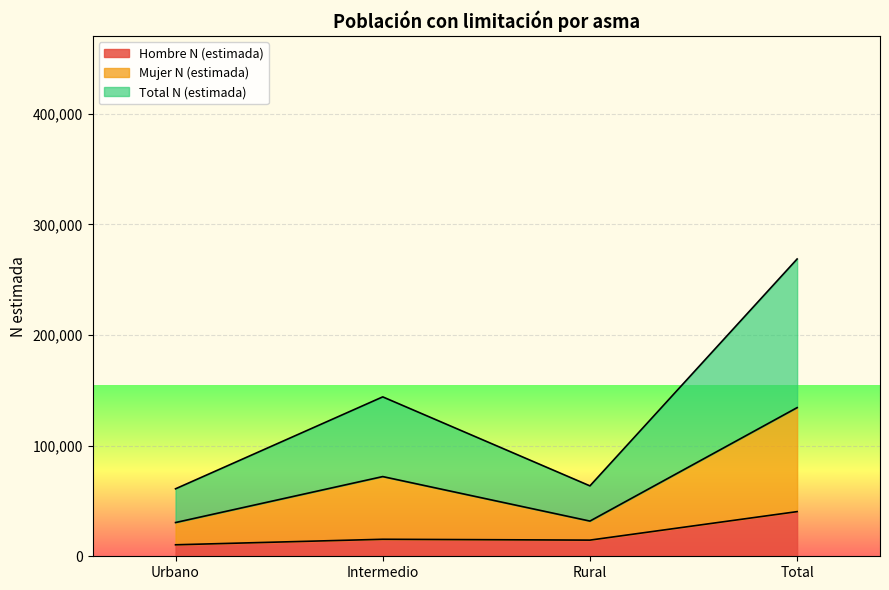

What are all the series names shown in the legend?

Hombre N (estimada), Mujer N (estimada), Total N (estimada)